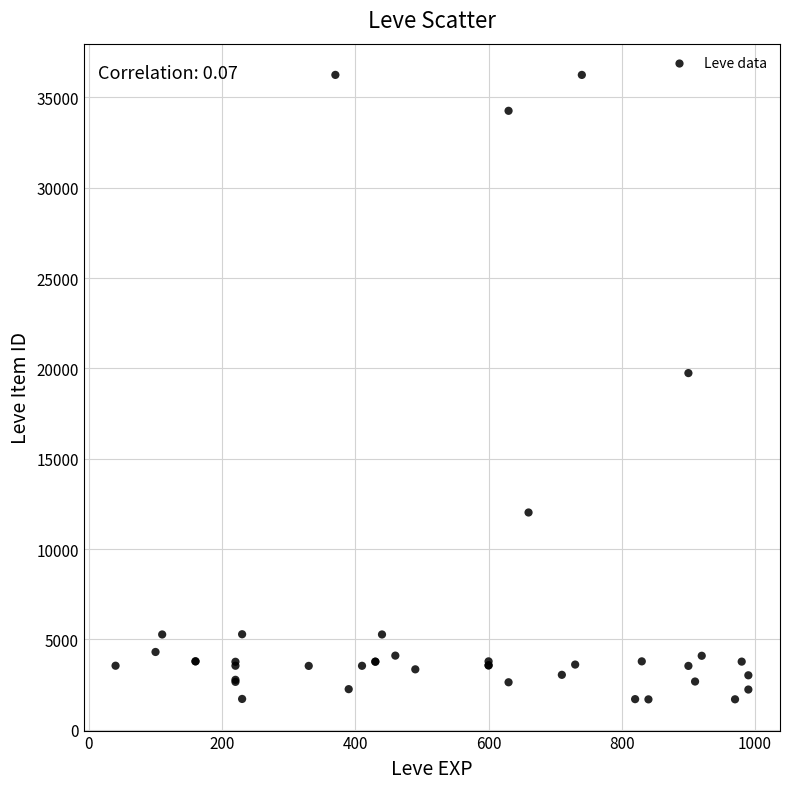

What Y value in the scatter plot is closest to 18967?

19744